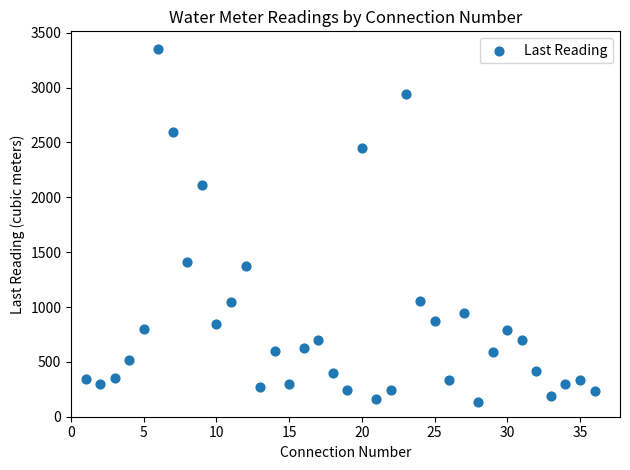

What is the range of X values (max minus min)?

35